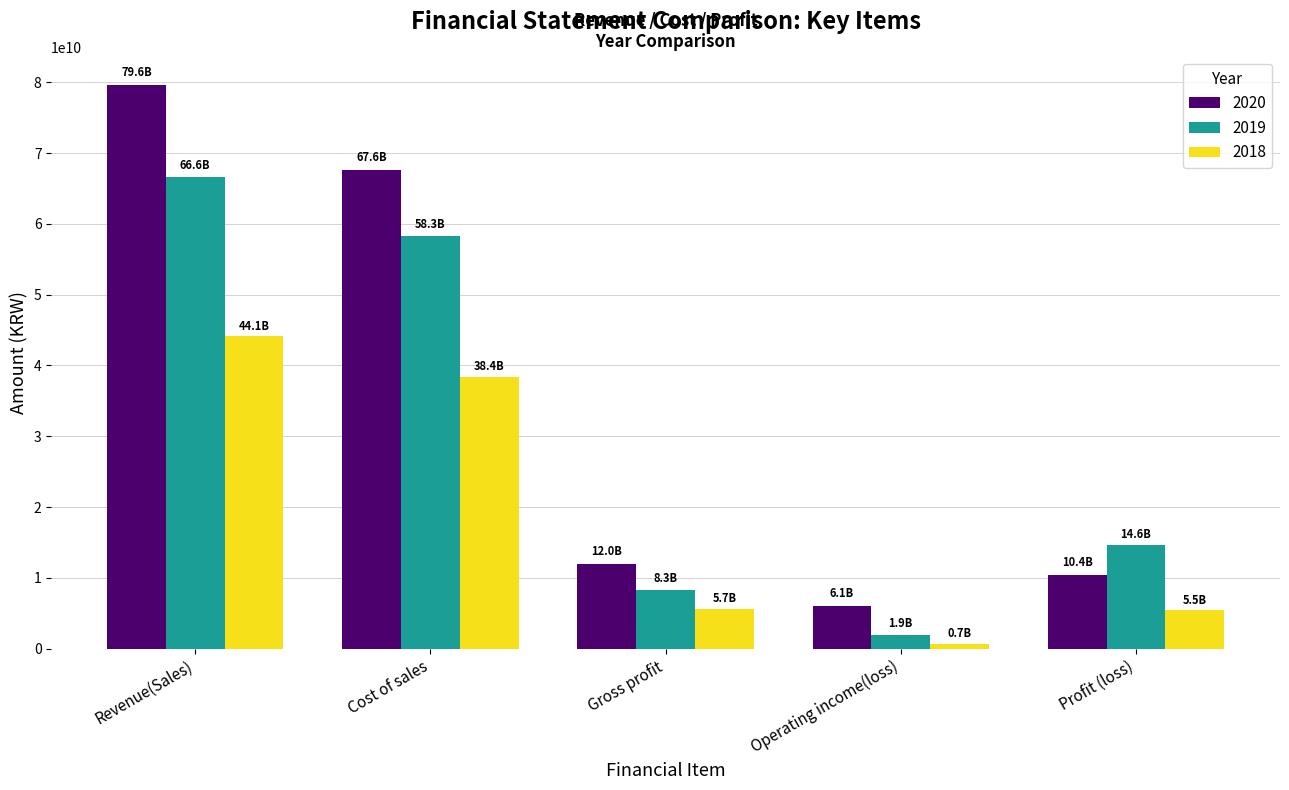

What are all the series names shown in the legend?

2020, 2019, 2018